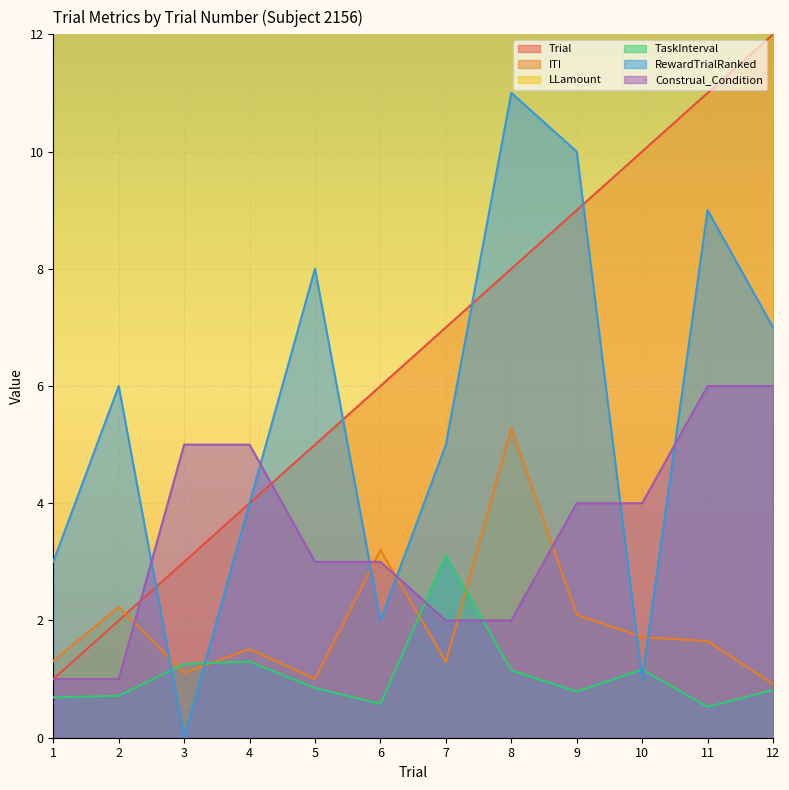

List the series in order of their peak value, lowest first.

TaskInterval, ITI, Construal_Condition, RewardTrialRanked, Trial, LLamount